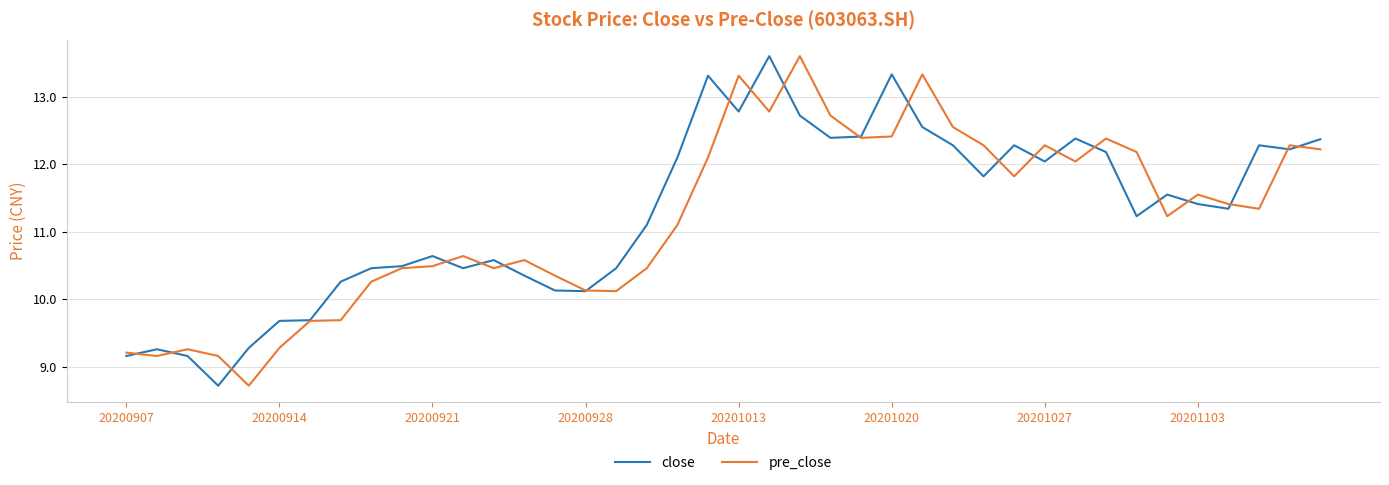

Which series ends up on top after the final intersection of pre_close and close?

close